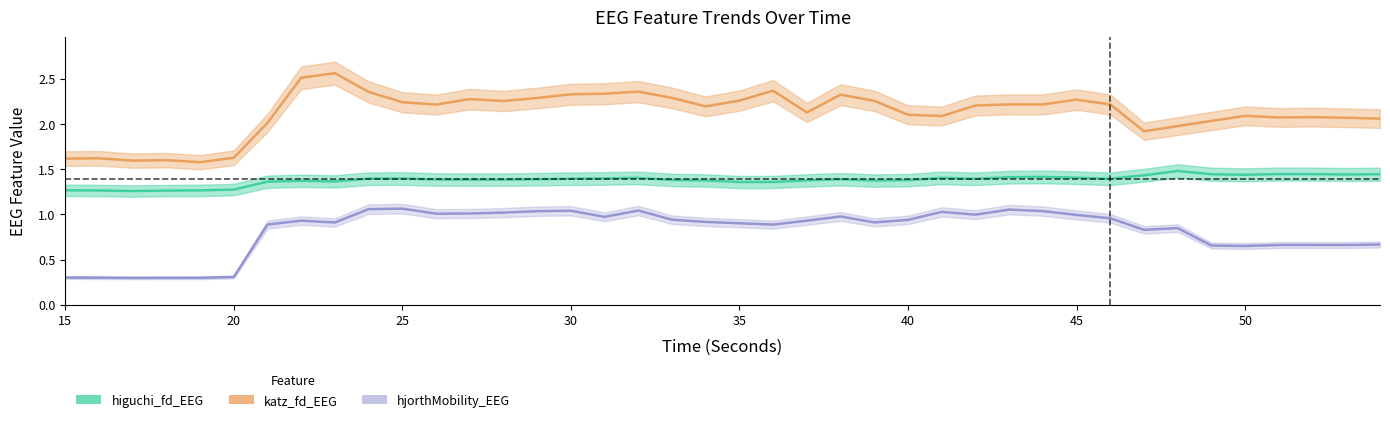

Reading left to right, extract all data points from this chart.

higuchi_fd_EEG: 1.3	1.3	1.3	1.3	1.3	1.3	1.4	1.4	1.4	1.4	1.4	1.4	1.4	1.4	1.4	1.4	1.4	1.4	1.4	1.4	1.4	1.4	1.4	1.4	1.4	1.4	1.4	1.4	1.4	1.4	1.4	1.4	1.4	1.5	1.4	1.4	1.4	1.4	1.4	1.4
katz_fd_EEG: 1.6	1.6	1.6	1.6	1.6	1.6	2.0	2.5	2.6	2.4	2.2	2.2	2.3	2.3	2.3	2.3	2.3	2.4	2.3	2.2	2.3	2.4	2.1	2.3	2.3	2.1	2.1	2.2	2.2	2.2	2.3	2.2	1.9	2.0	2.0	2.1	2.1	2.1	2.1	2.1
hjorthMobility_EEG: 0.3	0.3	0.3	0.3	0.3	0.3	0.9	0.9	0.9	1.1	1.1	1.0	1.0	1.0	1.0	1.0	1.0	1.0	0.9	0.9	0.9	0.9	0.9	1.0	0.9	0.9	1.0	1.0	1.1	1.0	1.0	1.0	0.8	0.8	0.7	0.6	0.7	0.7	0.7	0.7